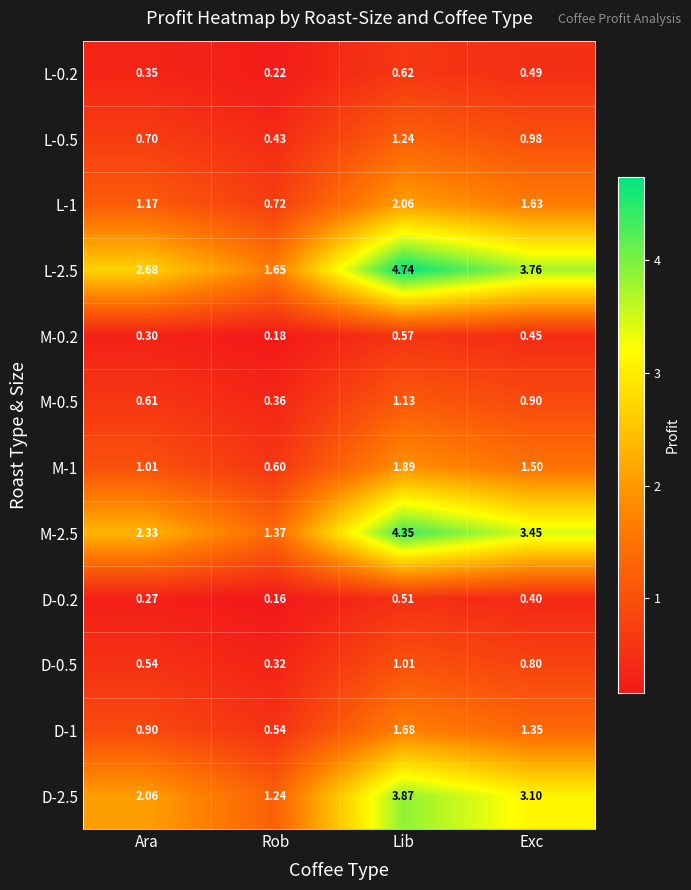

At which category is the sum across all series the highest?

Lib